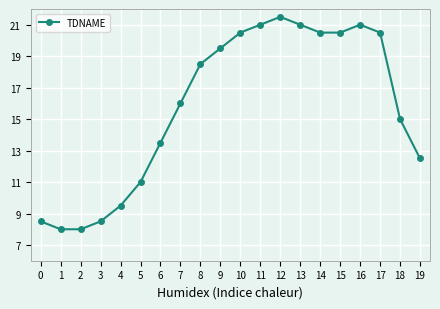

Read the value at 4.

9.5